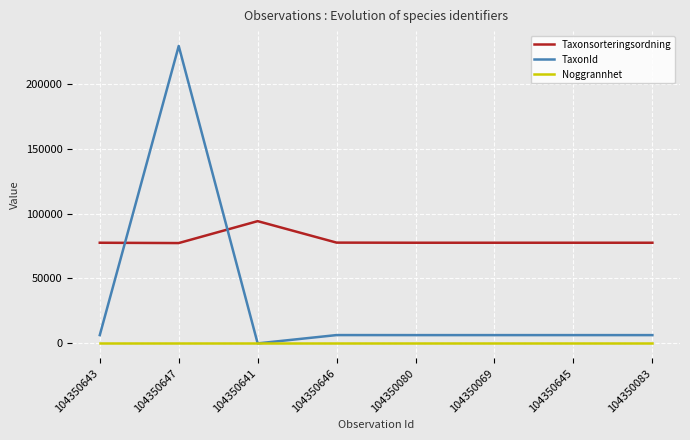

Is the value of Noggrannhet at 104350641 greater than the value of Taxonsorteringsordning at 104350080?

No